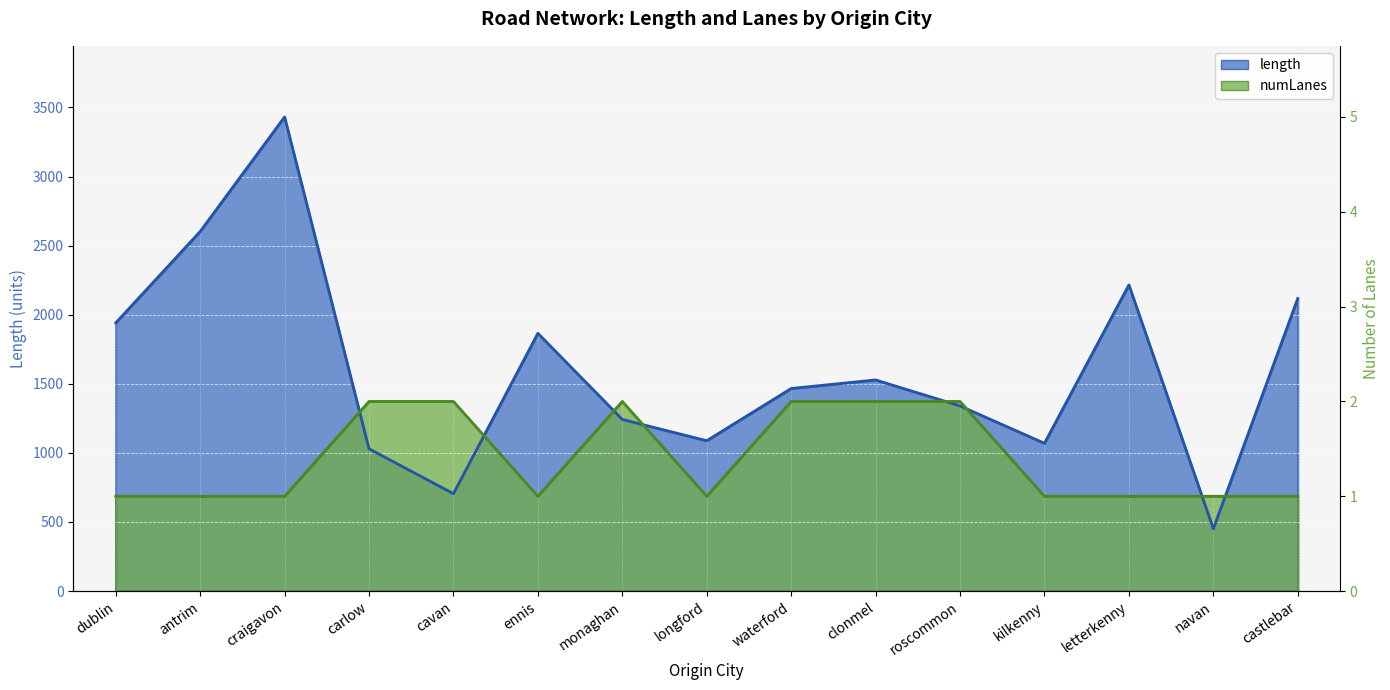

True or false: numLanes has a value of 893.9 at kilkenny.

False